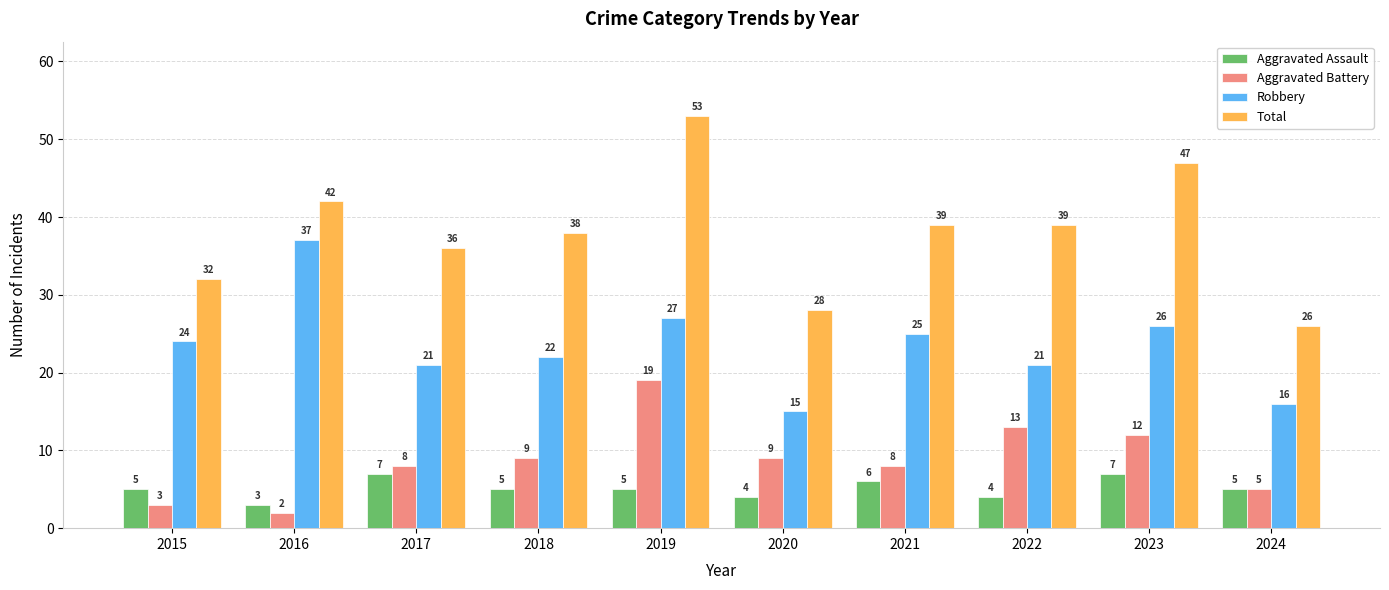

Read the Total value at 2022, to the nearest 5.

40